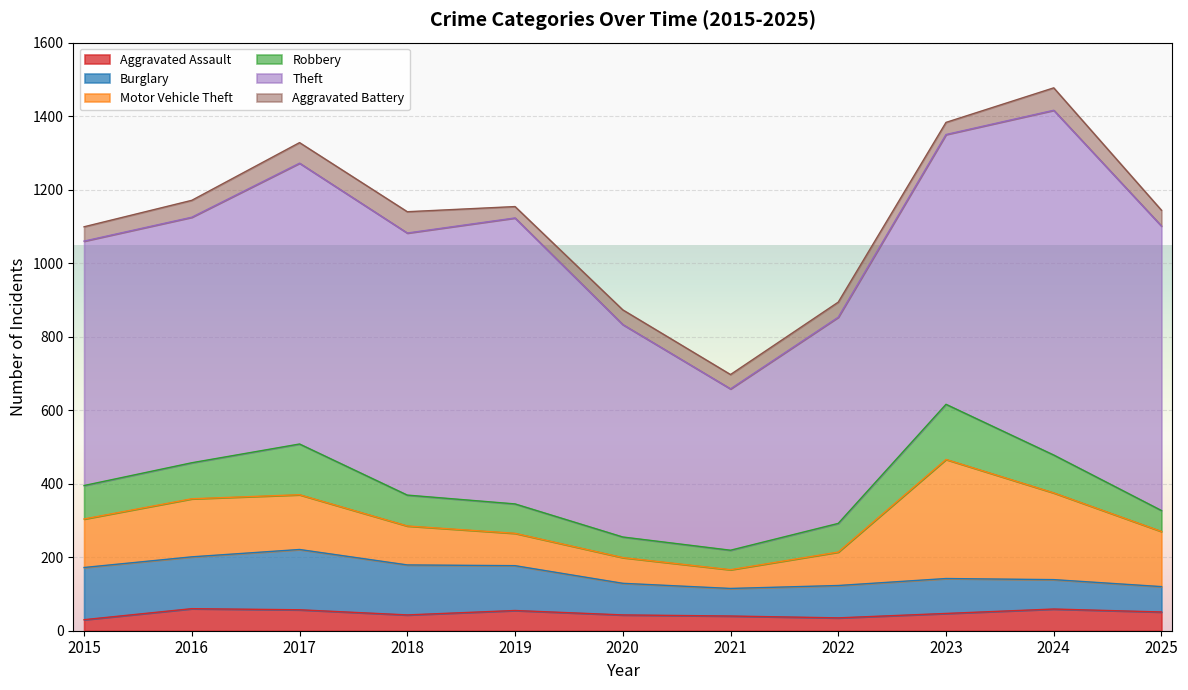

Where is the first local minimum for Theft?

2018